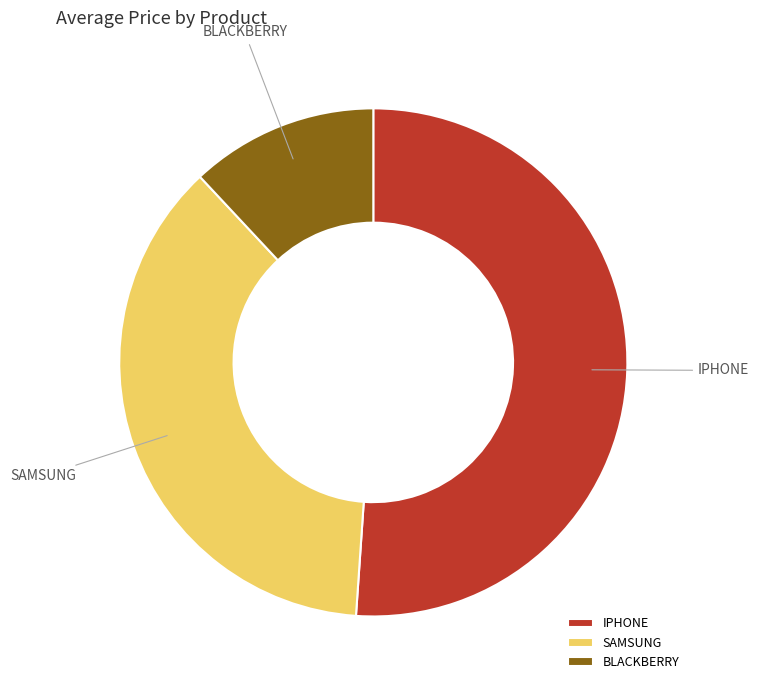

Which slice is the smallest?

BLACKBERRY